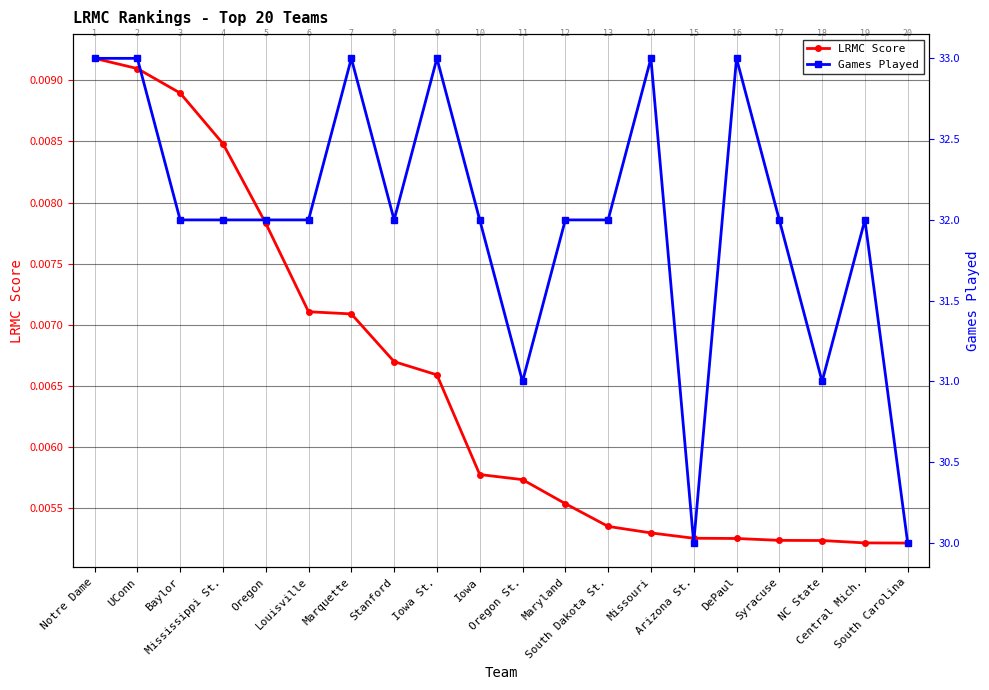

True or false: LRMC Score has more than 0 points higher than both neighbors.

False